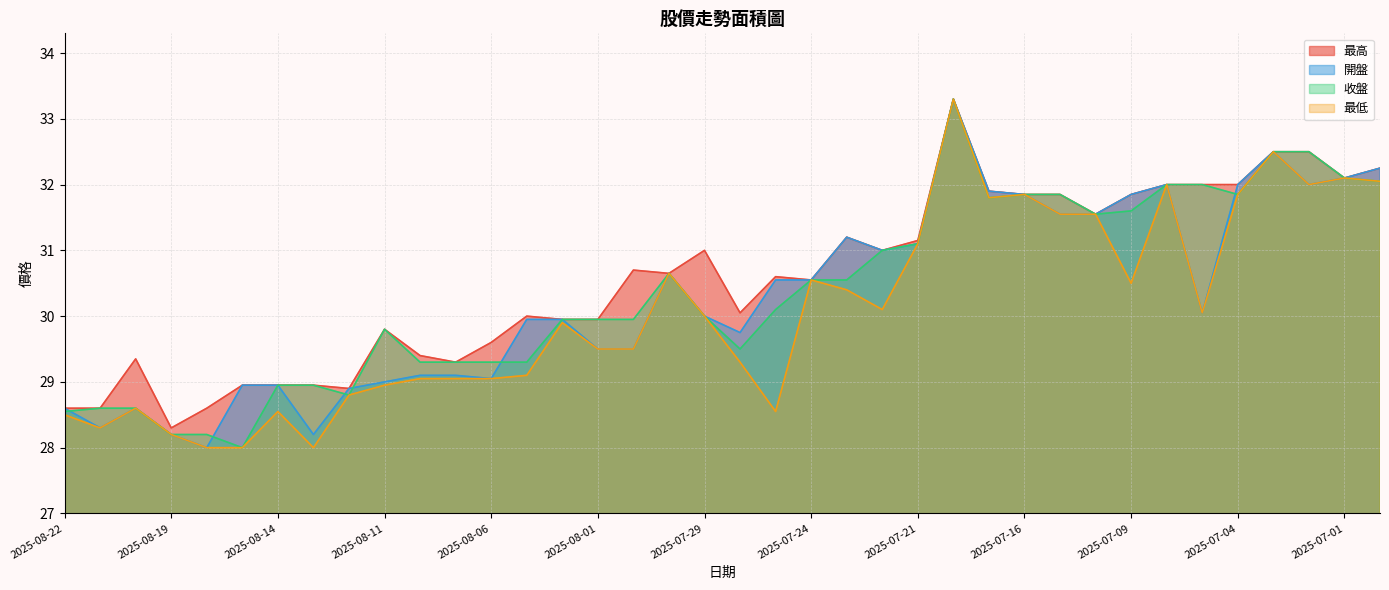

At which category does the chart reach its minimum across all series?

2025-08-18